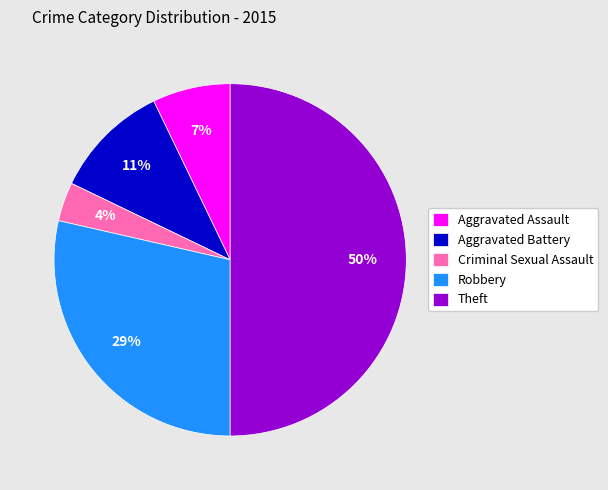

Do Theft and Criminal Sexual Assault together represent more than half of the pie?

Yes